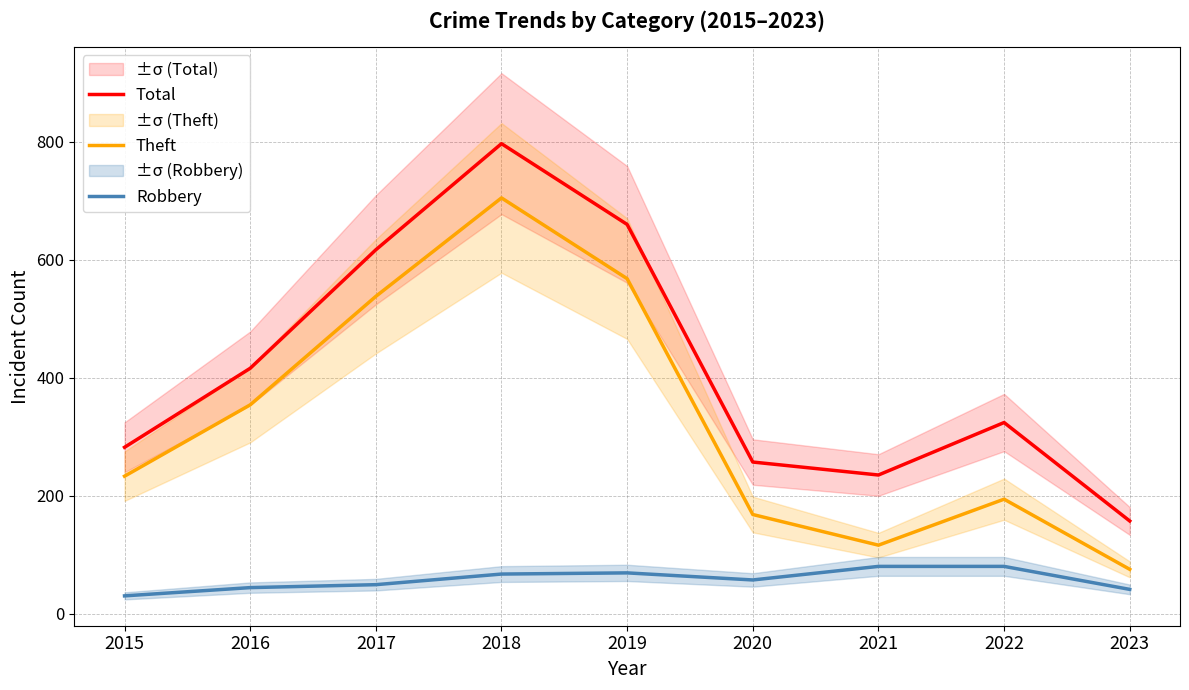

What is the sum of the Robbery values at 2016 and 2015?

74